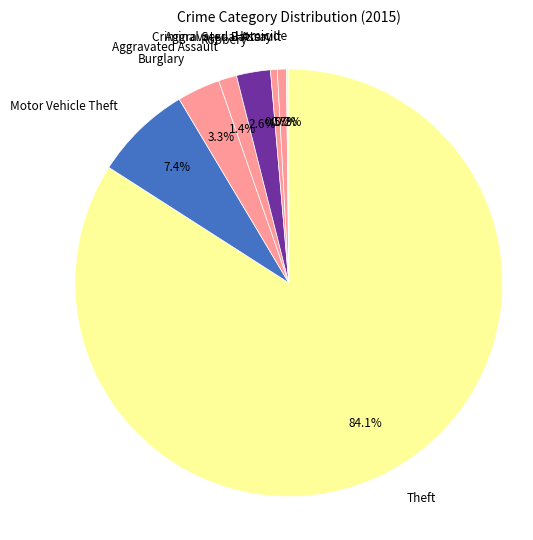

What portion of the pie excludes Robbery?

97.4%